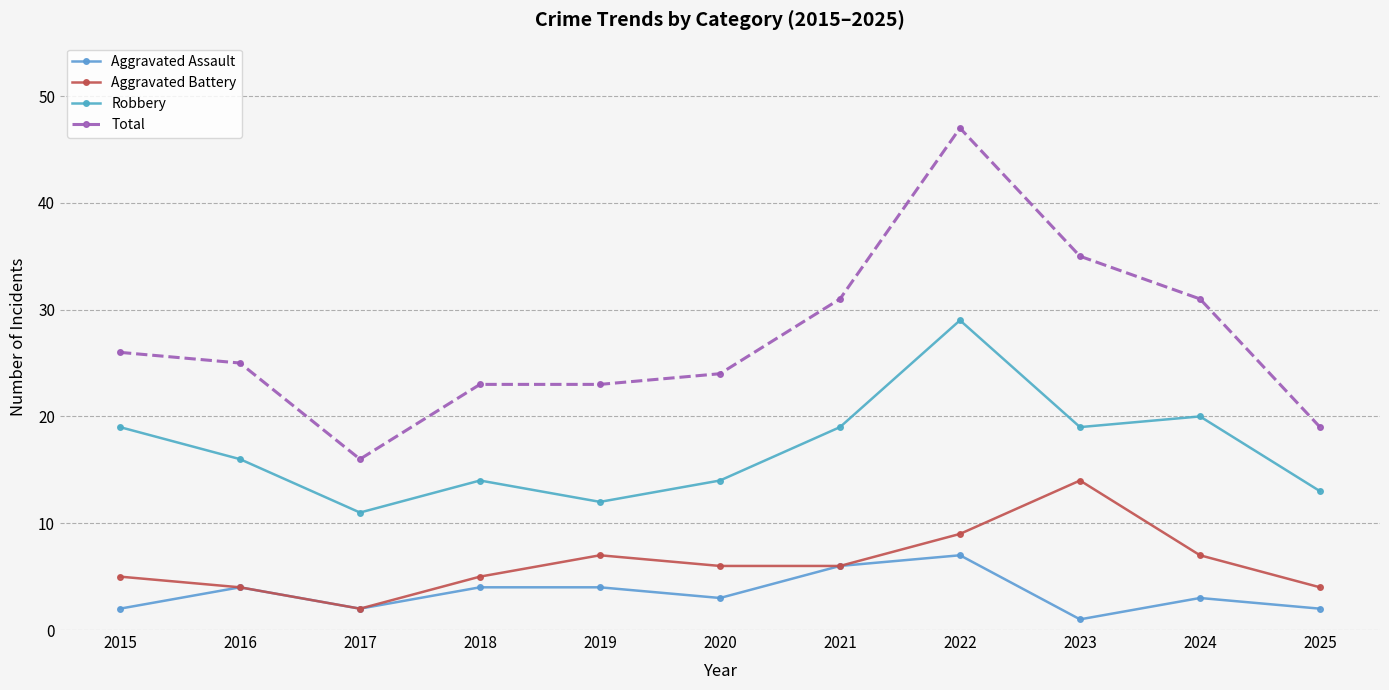

How many lines are shown in the chart?

4